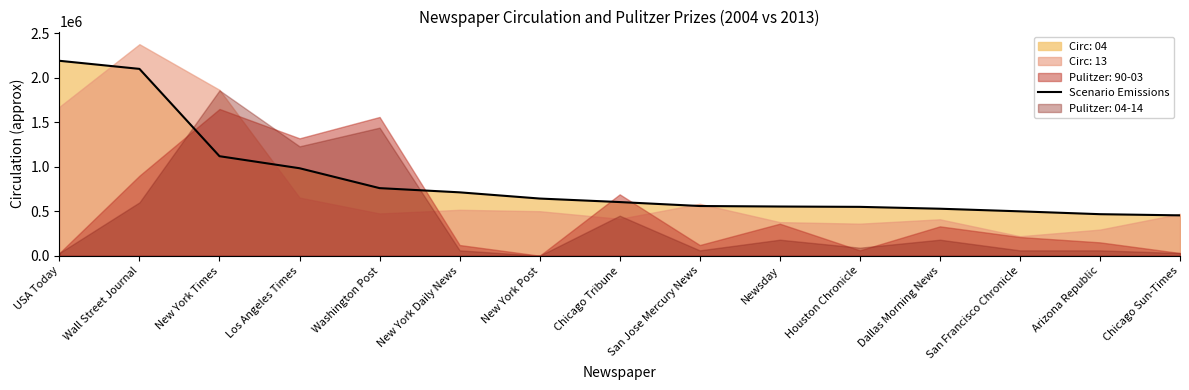

Reading right to left, what are all the values shown in this chart?

453757	466926	499008	528379	549300	553117	558874	603315	642844	712671	760034	983727	1119027	2101017	2192098